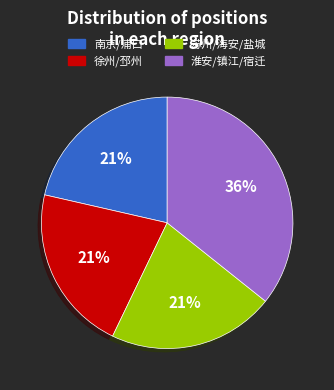

To the nearest percent, what percentage of the pie is 苏州/海安/盐城?

21%